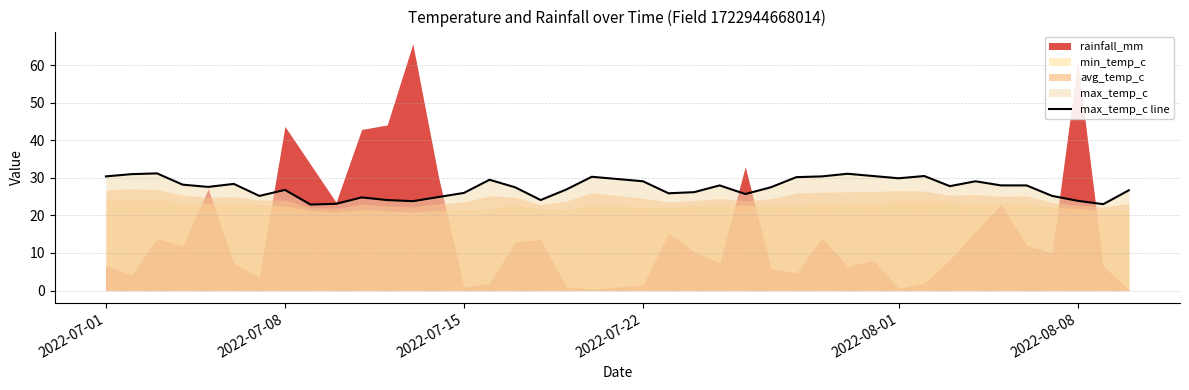

Reading left to right, extract all data points from this chart.

30.4	31.0	31.2	28.2	27.6	28.4	25.2	26.8	22.9	23.1	24.8	24.1	23.8	24.9	26.0	29.5	27.5	24.1	26.9	30.3	29.1	25.9	26.2	28.0	25.7	27.5	30.2	30.4	31.1	30.5	29.9	30.5	27.8	29.1	28.0	28.0	25.2	23.9	23.0	26.7